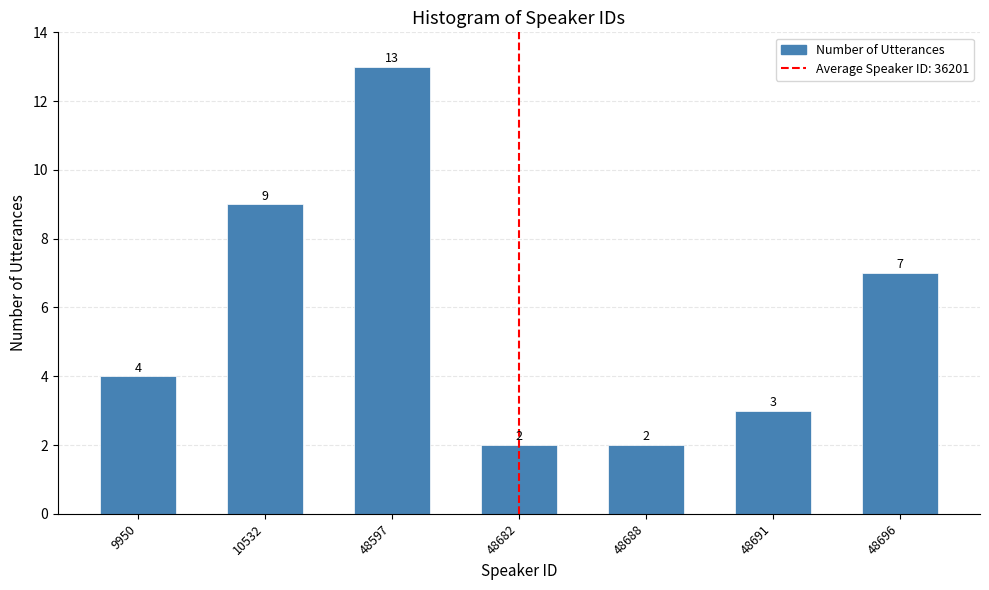

Reading left to right, extract all data points from this chart.

9950=4	10532=9	48597=13	48682=2	48688=2	48691=3	48696=7